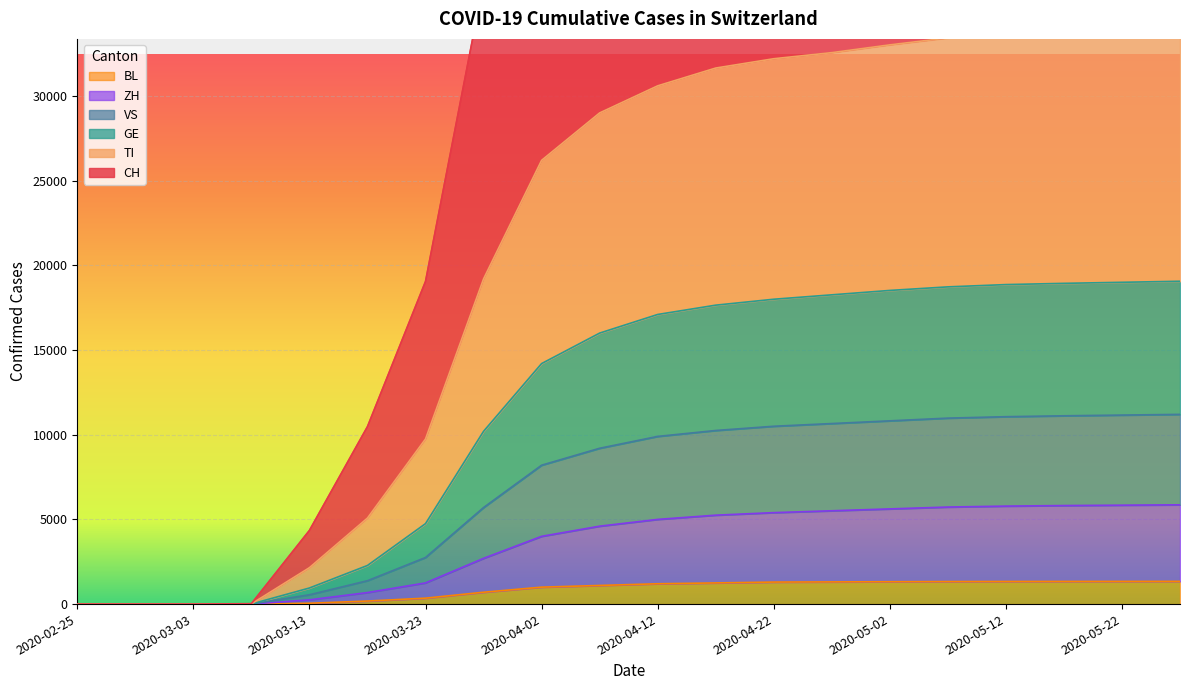

Between 2020-02-28 and 2020-04-17, which is larger?

2020-04-17